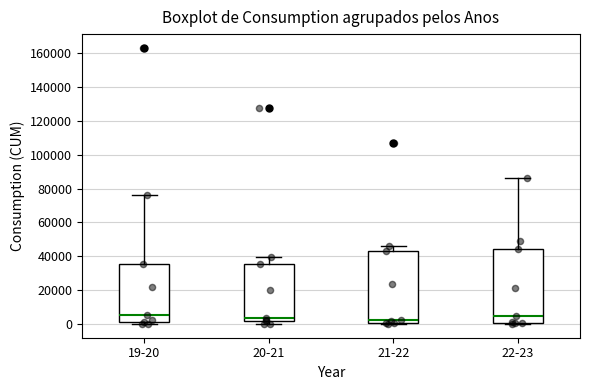

Reading left to right, transcribe this box plot: for each box, give where its median line is, the range the box spans, and where its two whiskers end, as read against the y-axis. The values are not printed on the chart, so give them approximately, as read against the axis.

19-20: median 6000, box 2000 to 36000, whiskers 0 to 76000
20-21: median 4000, box 2000 to 36000, whiskers 0 to 40000
21-22: median 2000, box 0 to 42000, whiskers 0 (just below the box's lower edge) to 46000
22-23: median 4000, box 0 to 44000, whiskers 0 (just below the box's lower edge) to 86000